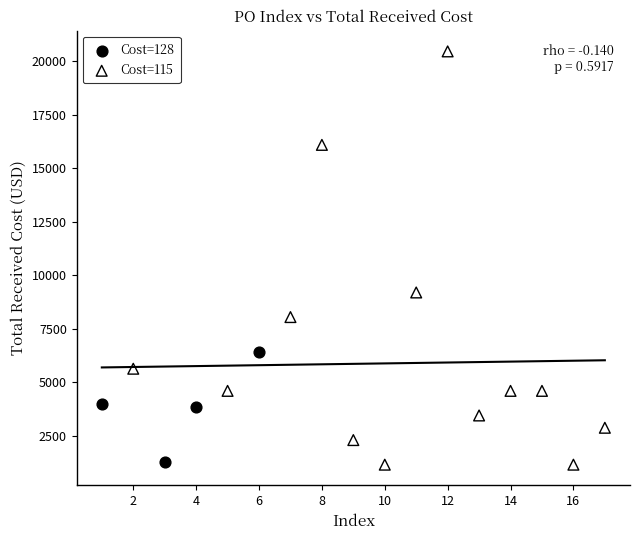

Which series has the largest Y range (max minus min)?

Cost=115